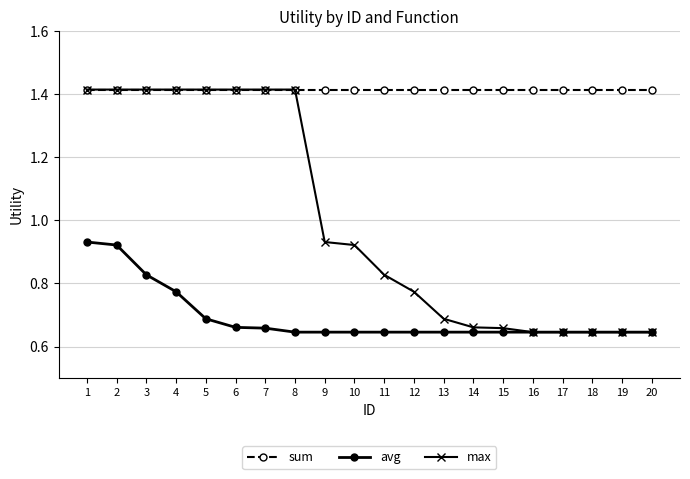

Which series has the largest range (max minus min)?

max